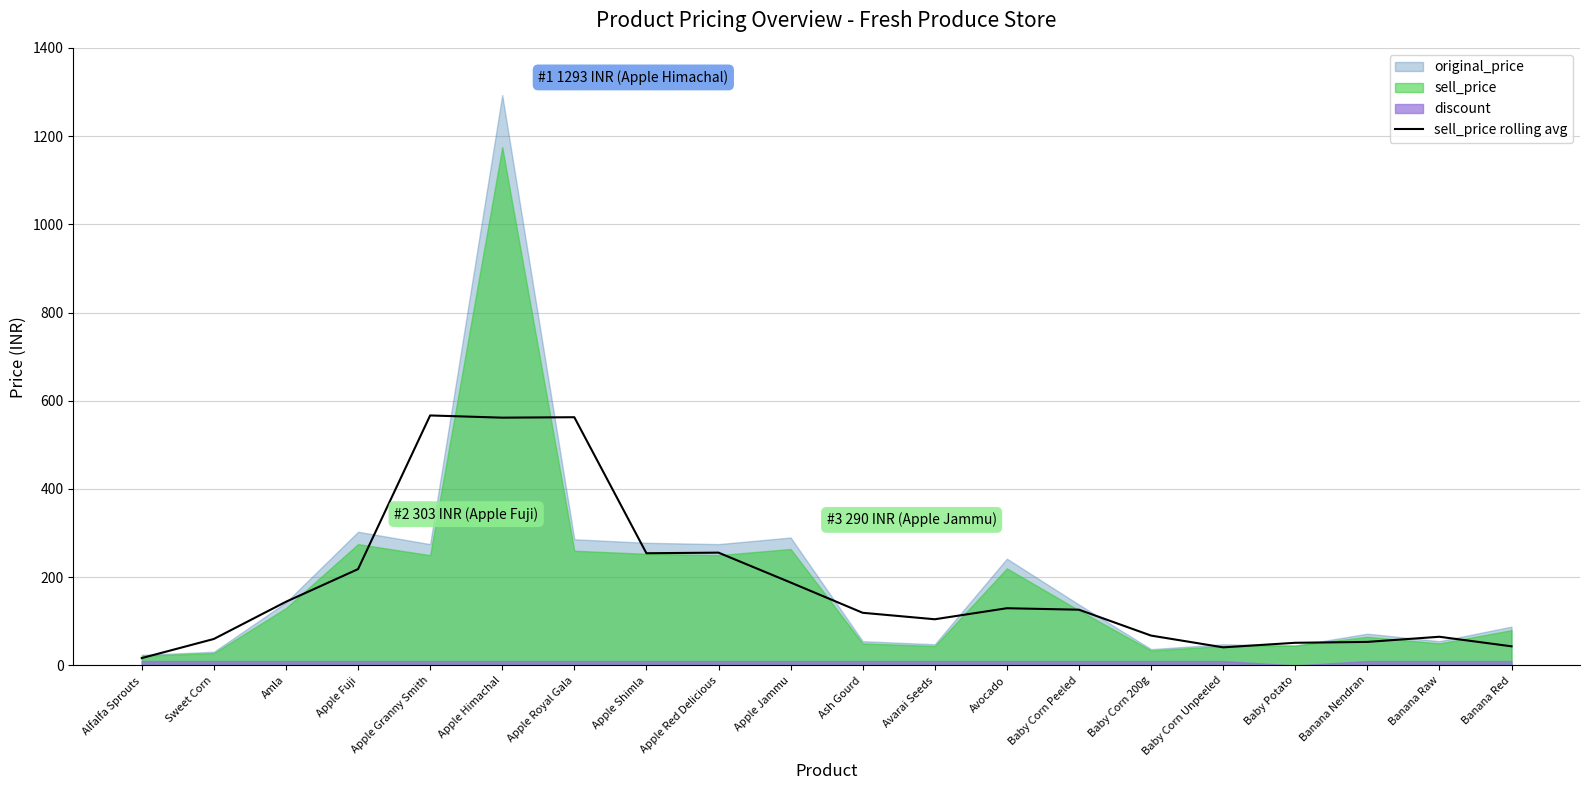

The sell_price rolling avg series shows 119.3 at Ash Gourd. True or false?

True